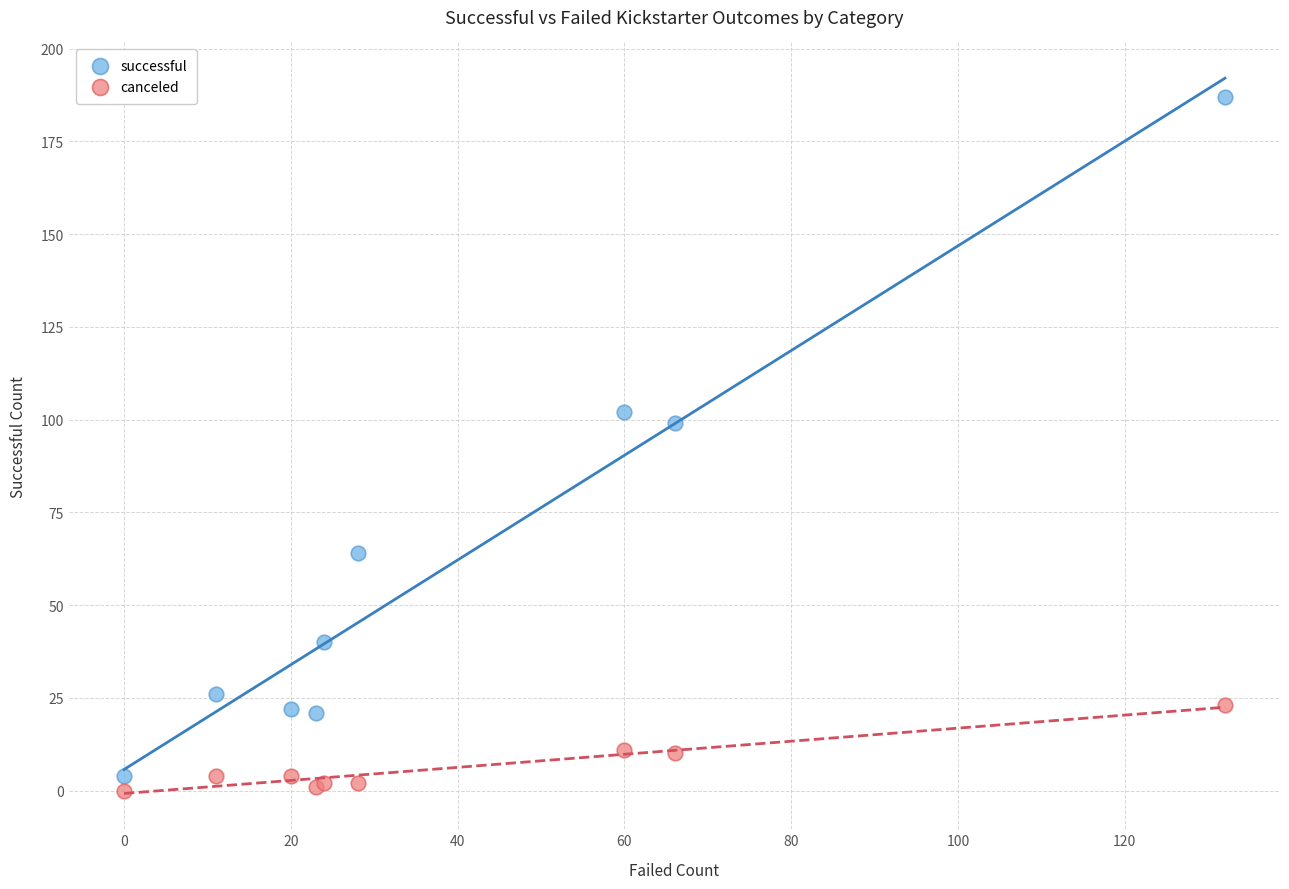

Which series reaches the minimum Y coordinate?

canceled